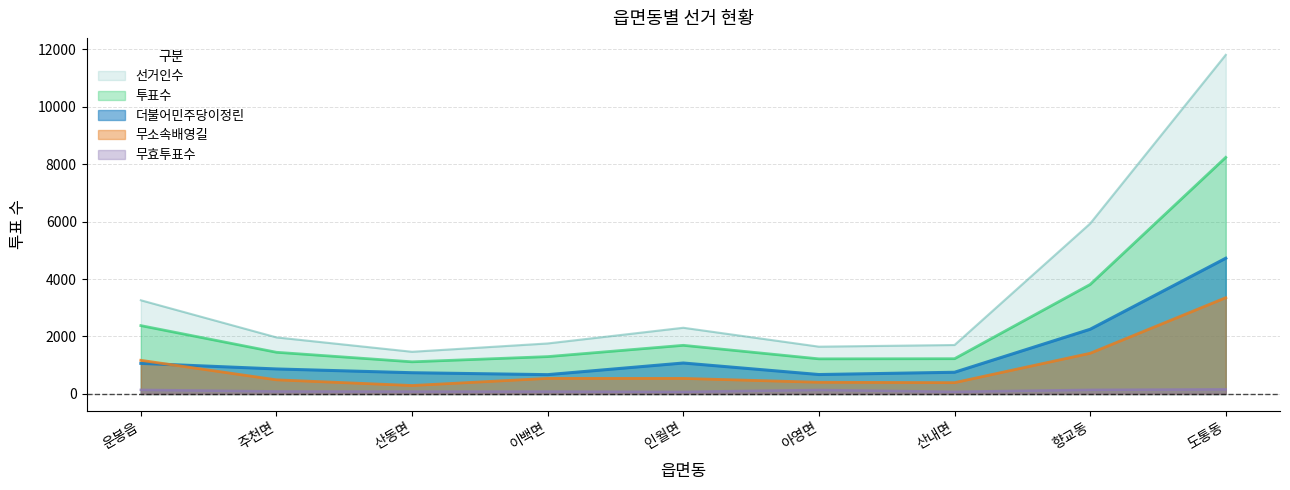

What position from the left is 아영면?

6